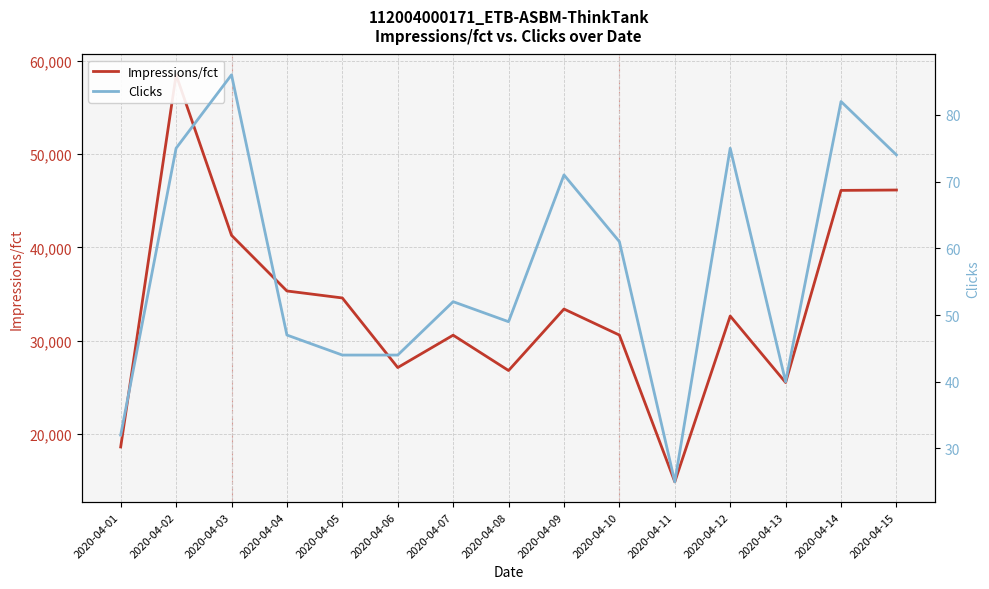

What is the average value of the Clicks series?

57